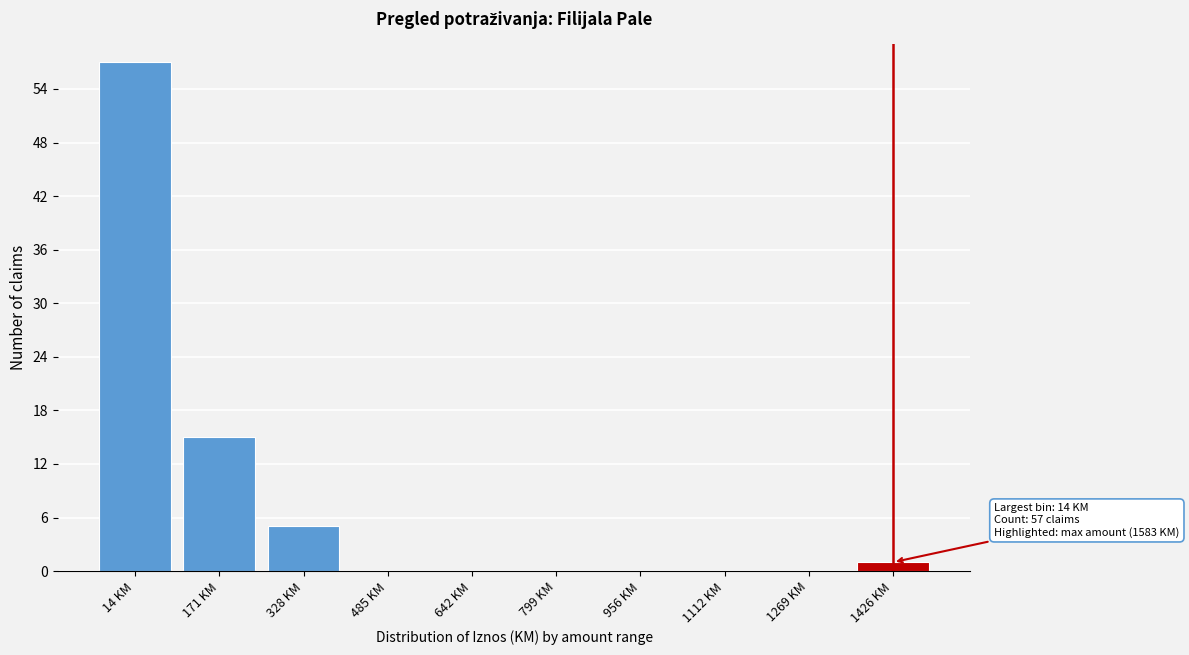

Reading left to right, extract all data points from this chart.

14 KM=57	171 KM=15	328 KM=5	485 KM=0	642 KM=0	799 KM=0	956 KM=0	1112 KM=0	1269 KM=0	1426 KM=1